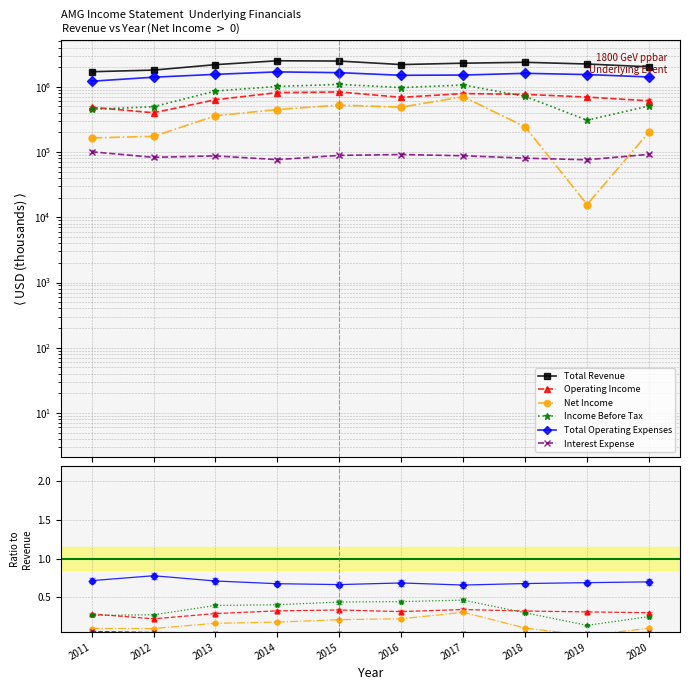

How many interior local peaks does the Operating Income series have?

2